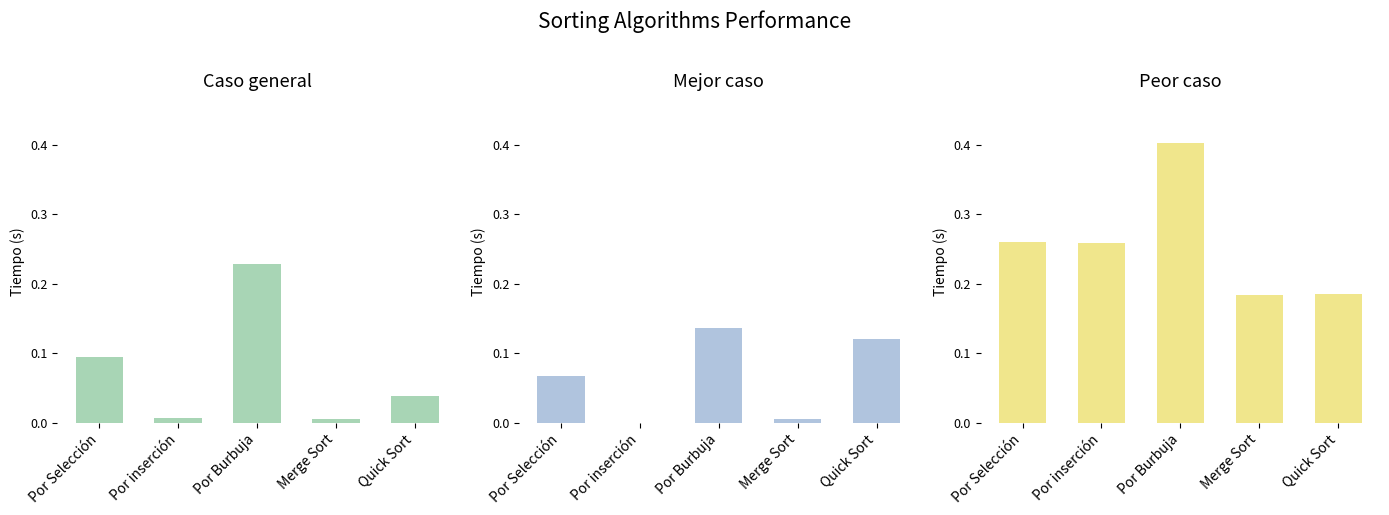

Reading right to left, transcribe all the data shown in this chart.

Caso general: Quick Sort=0.0	Merge Sort=0.0	Por Burbuja=0.2	Por inserción=0.0	Por Selección=0.1
Mejor caso: Quick Sort=0.1	Merge Sort=0.0	Por Burbuja=0.1	Por inserción=0.0	Por Selección=0.1
Peor caso: Quick Sort=0.2	Merge Sort=0.2	Por Burbuja=0.4	Por inserción=0.3	Por Selección=0.3